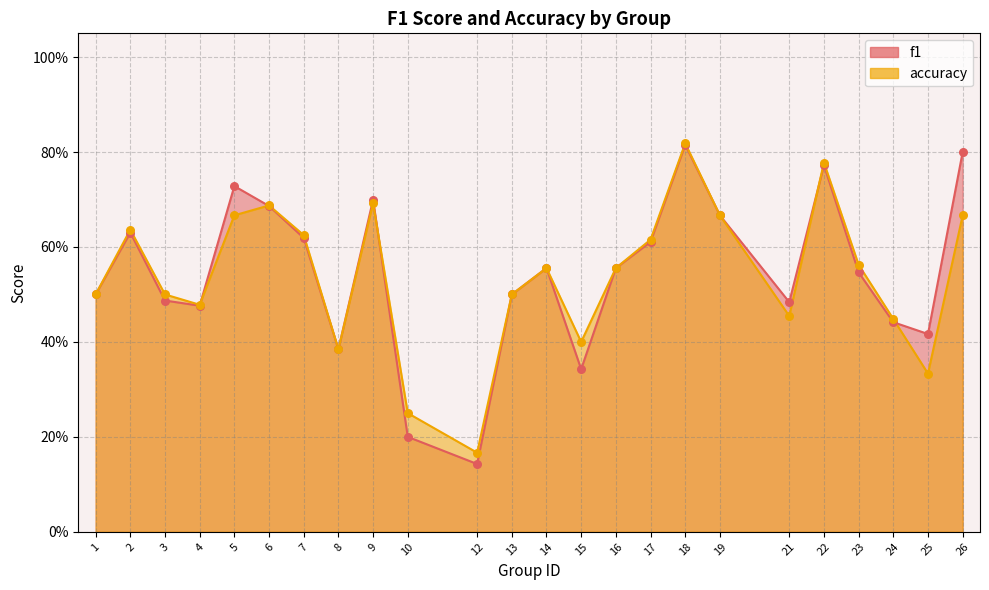

What is the total value across all series at 15?

0.7